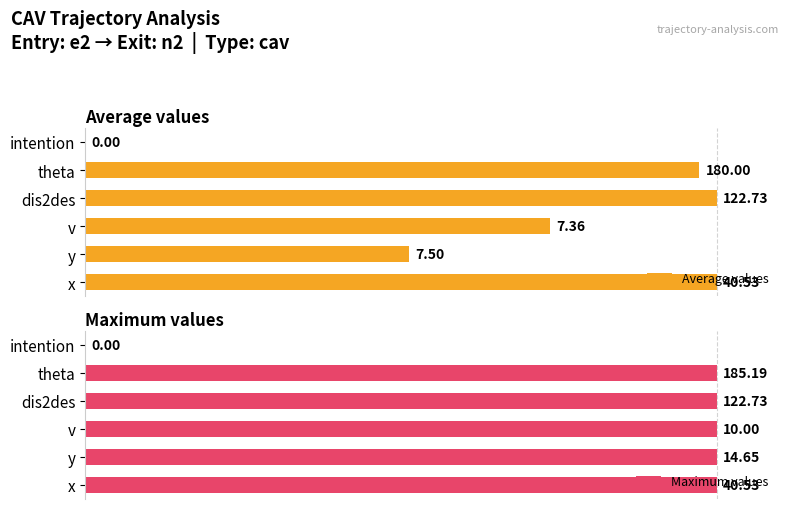

Which series has the widest spread of values?

Average values